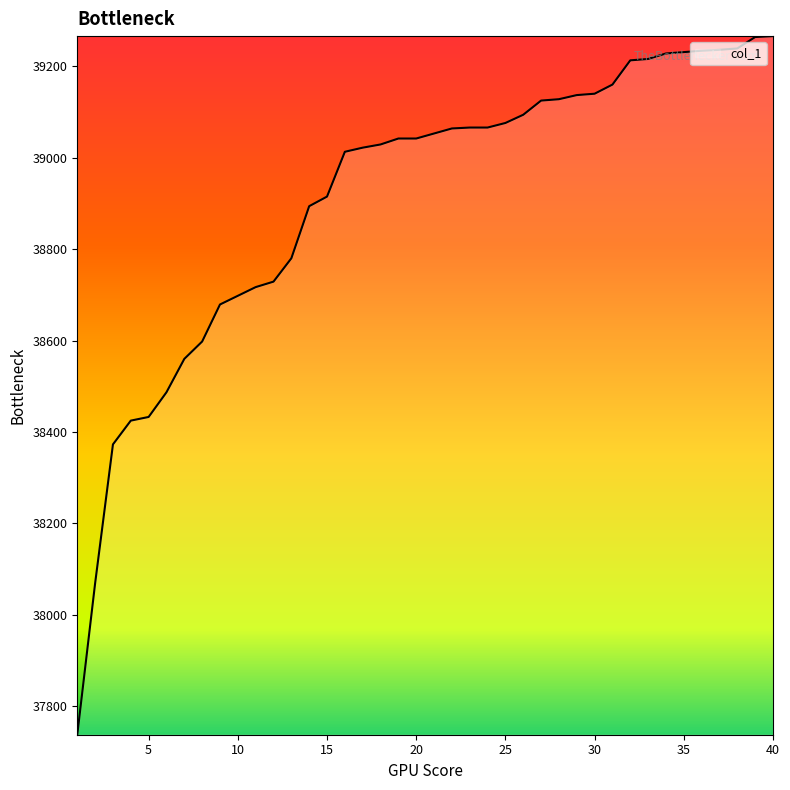

What is the difference between the maximum and minimum values?

1528